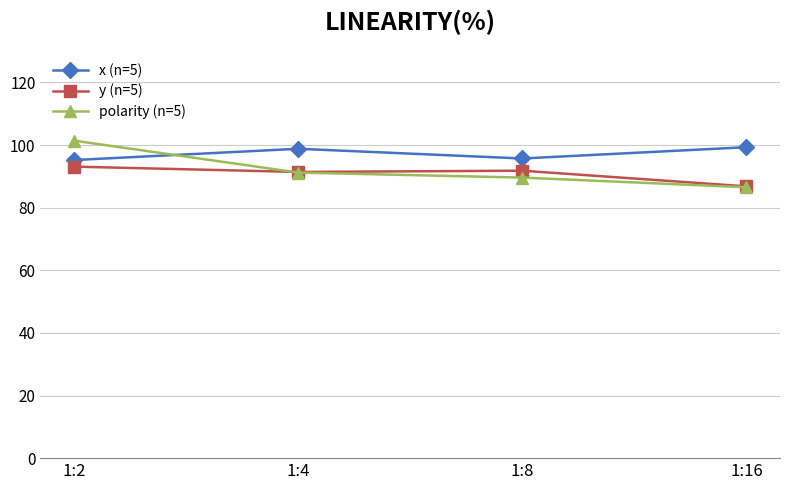

Which series has the largest range (max minus min)?

polarity (n=5)